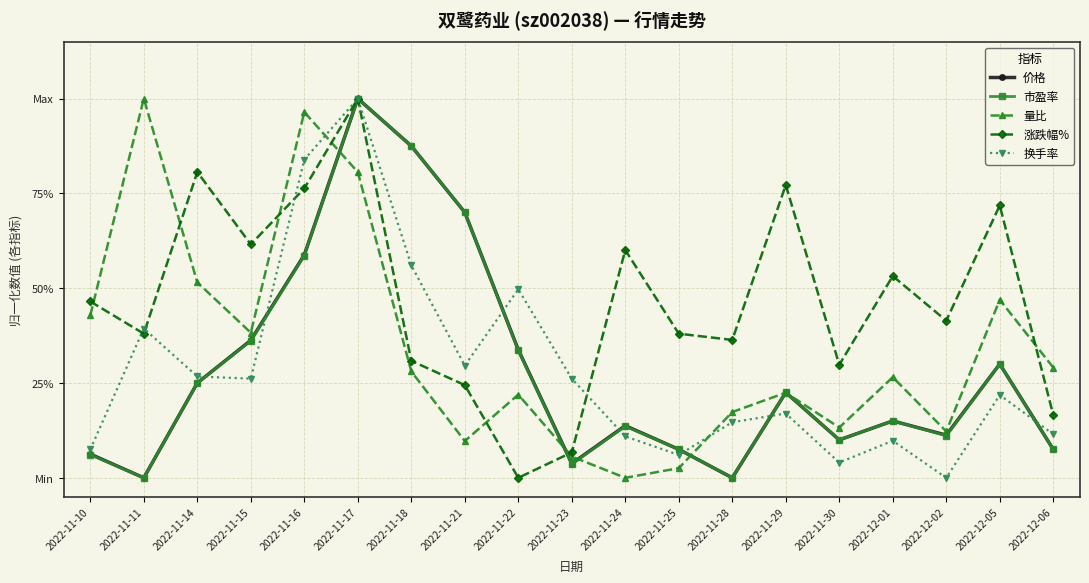

Is it true that 量比 equals 0.1 at 2022-11-30?

True